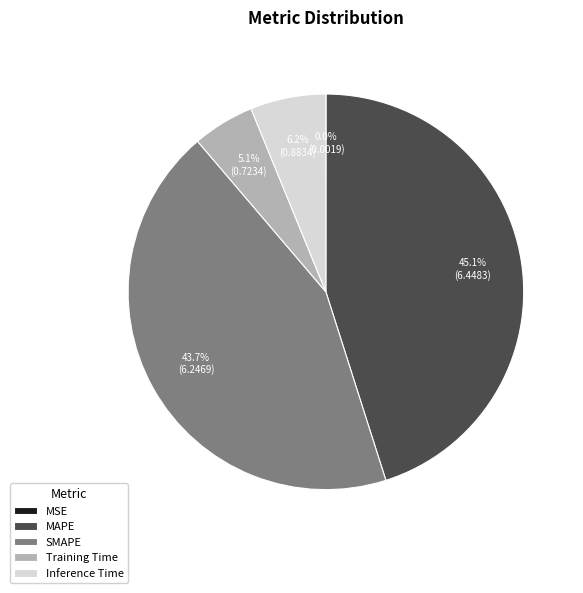

Between Training Time and MAPE, which is larger?

MAPE